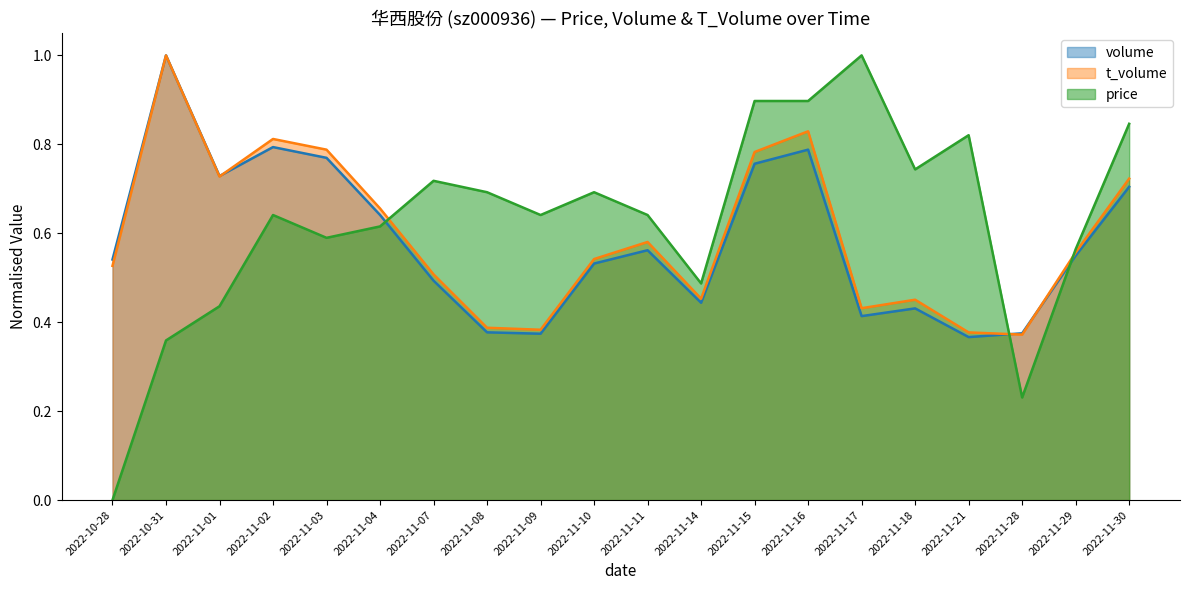

What are all the series names shown in the legend?

volume, t_volume, price